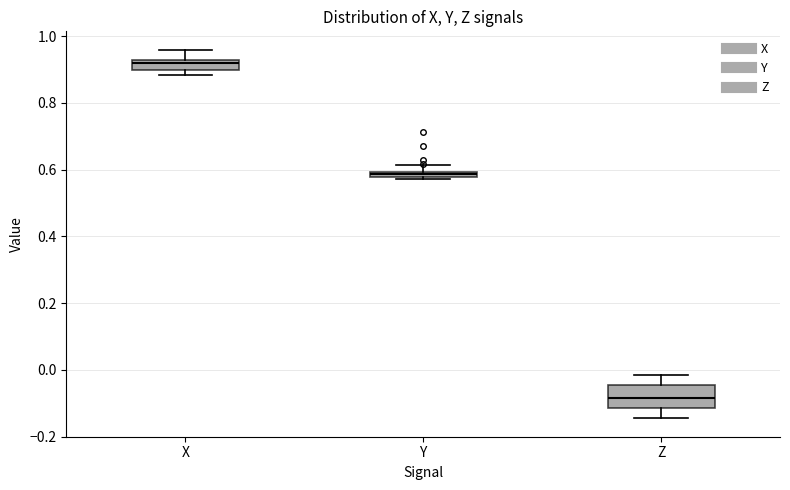

Which box's median line is the lowest?

Z